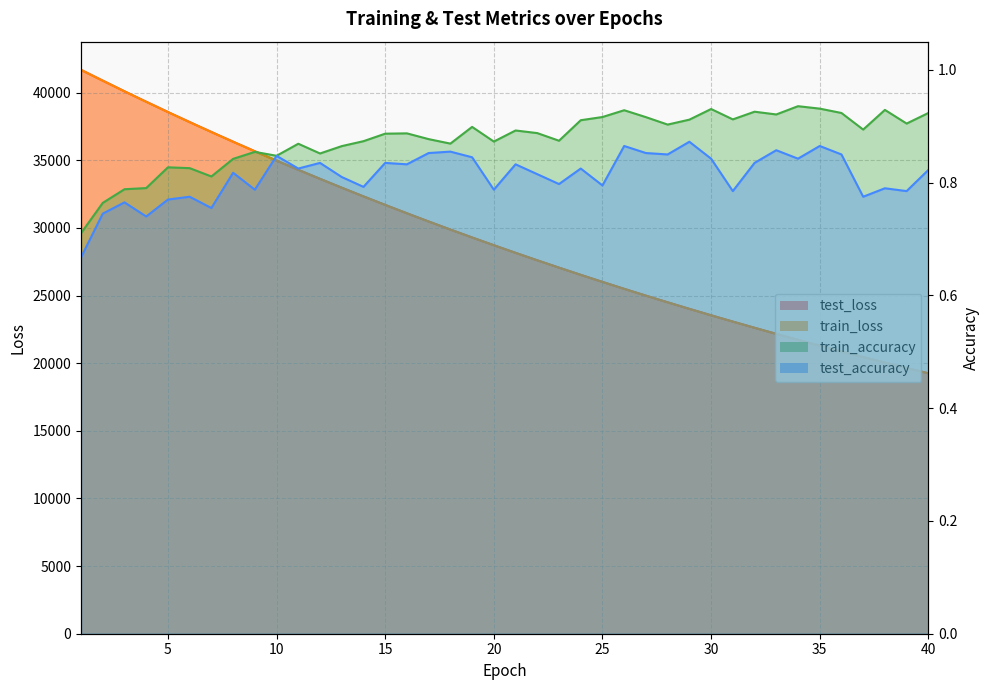

Which series has the widest spread of values?

train_loss